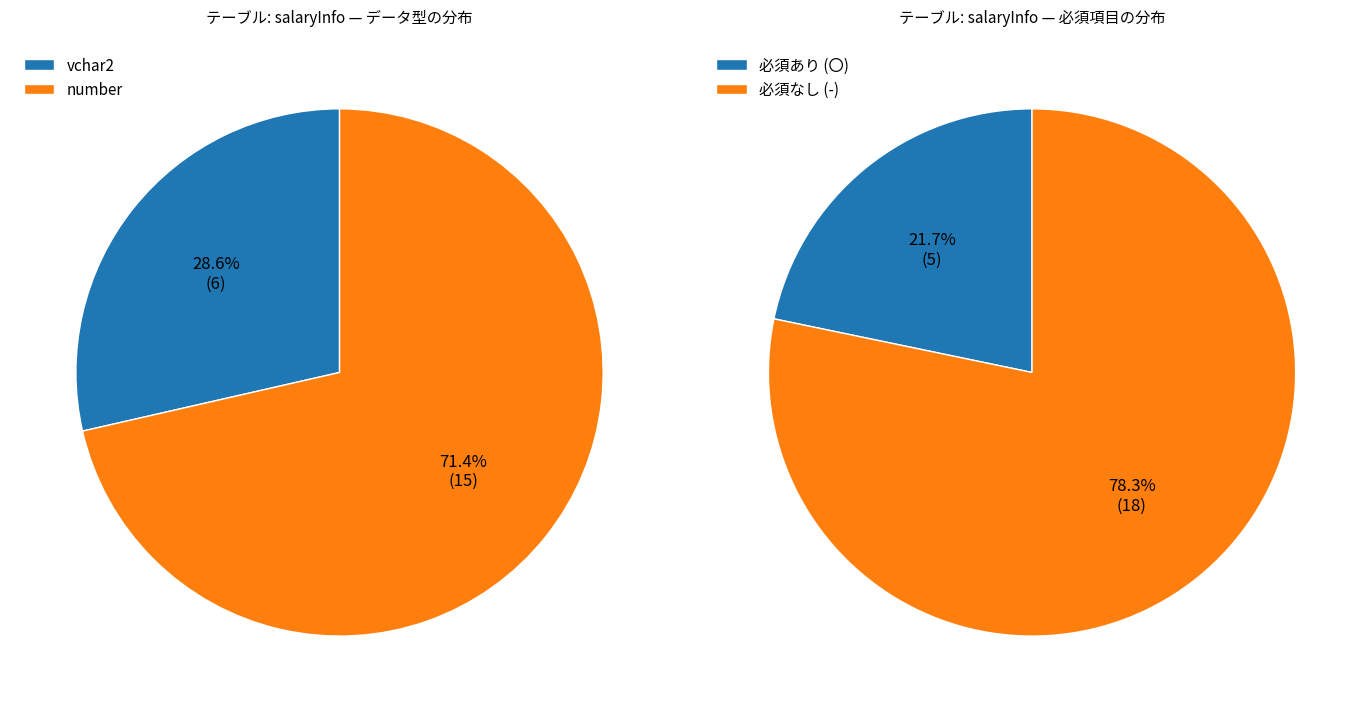

Rank the series by their average value, from highest to lowest.

必須なし, 必須あり